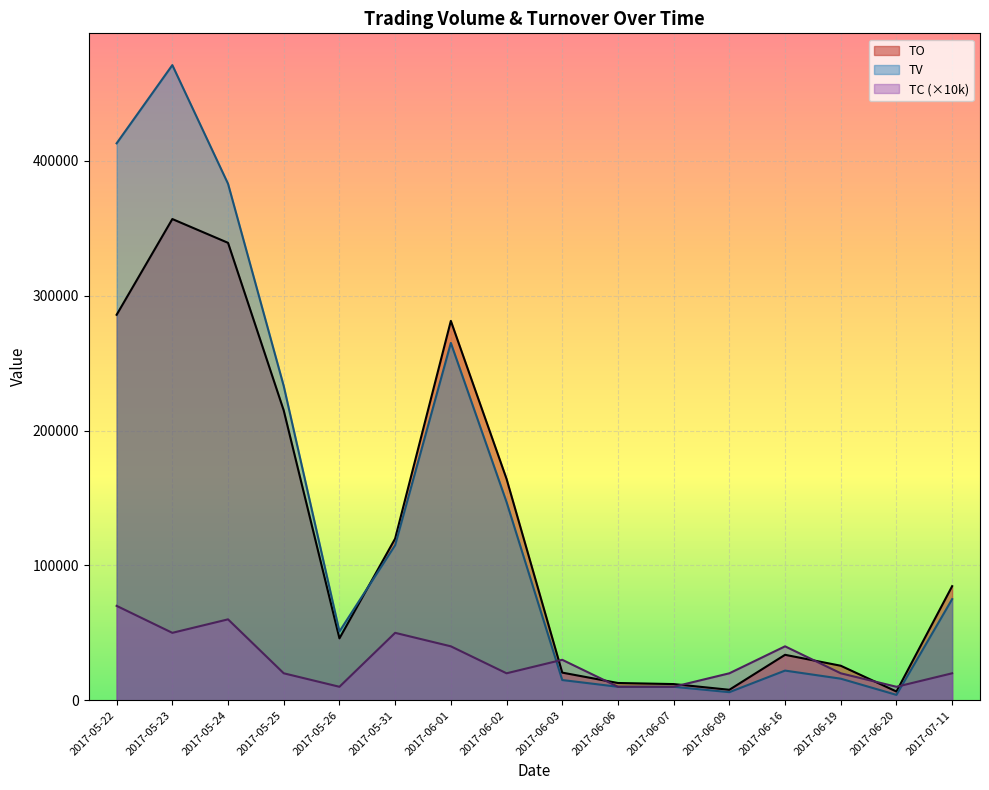

How many lines are shown in the chart?

3